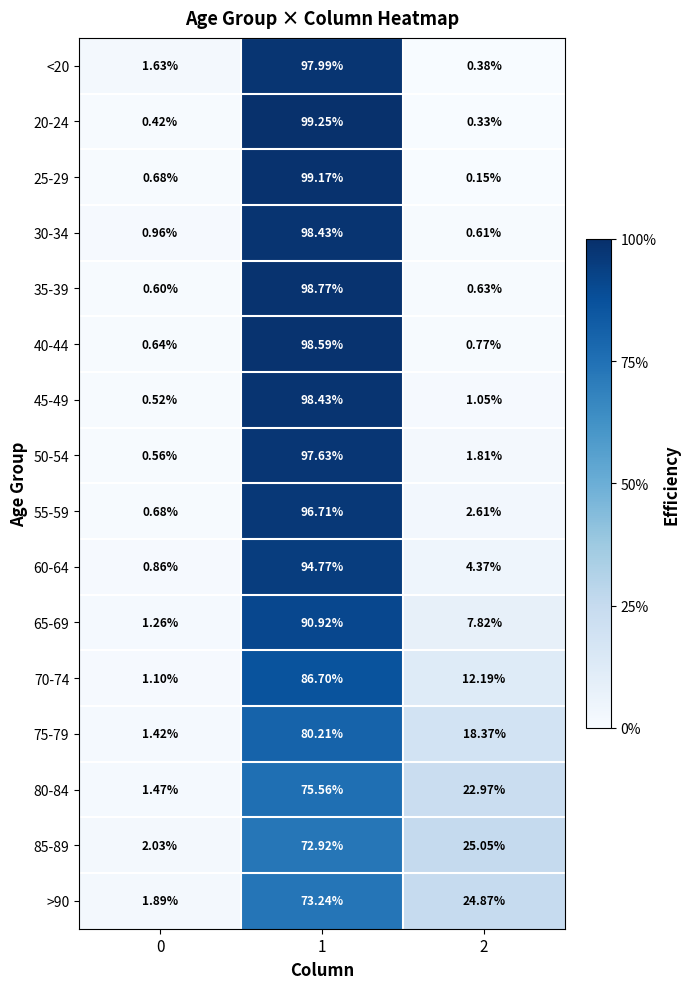

Is the value of 35-39 at 0 greater than the value of 40-44 at 2?

No